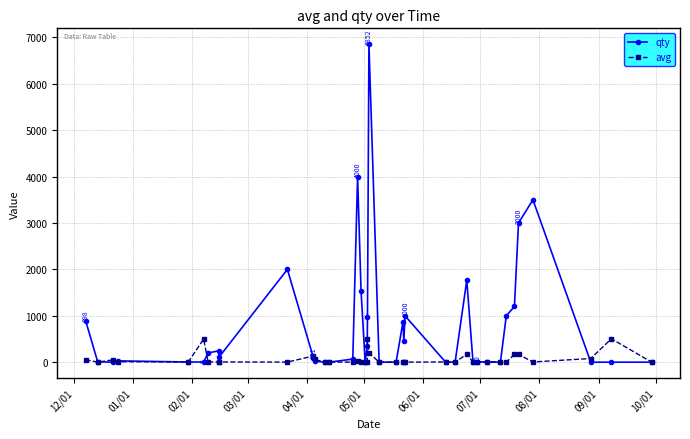

What is the sum of all avg values?

2749